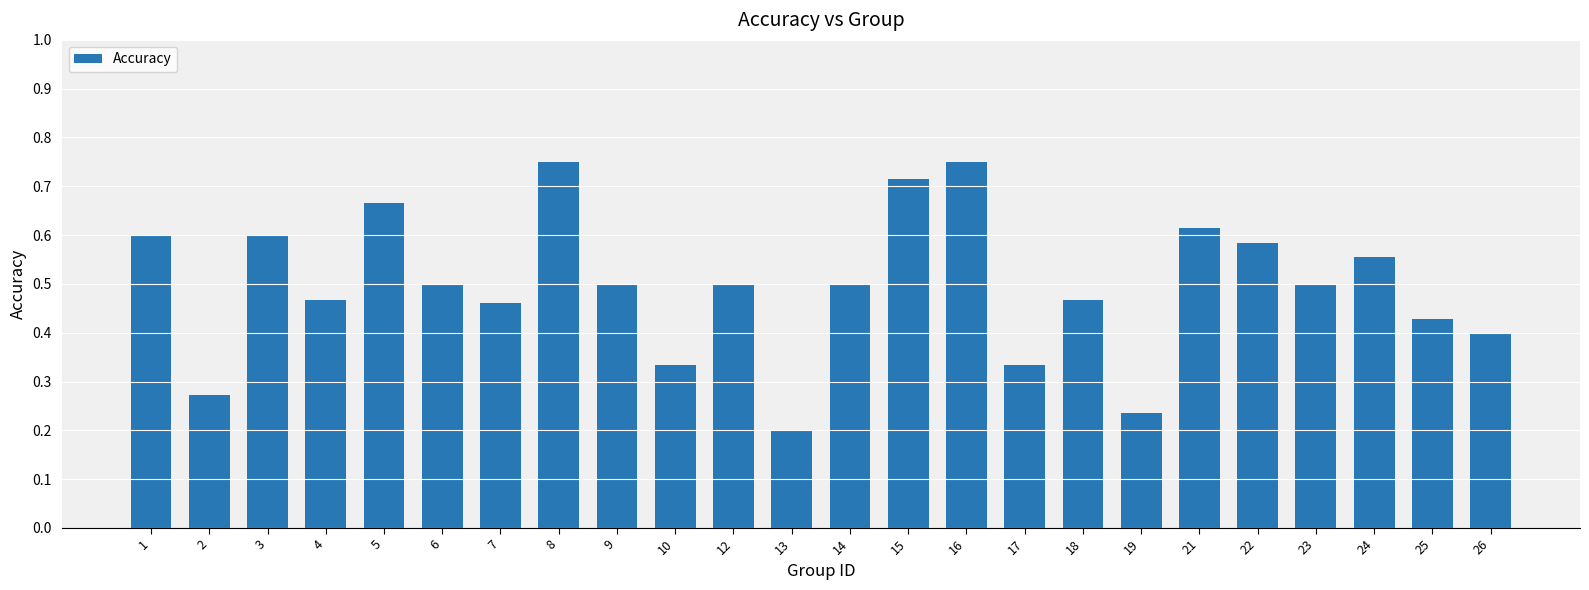

At which label is the value closest to 0?

13